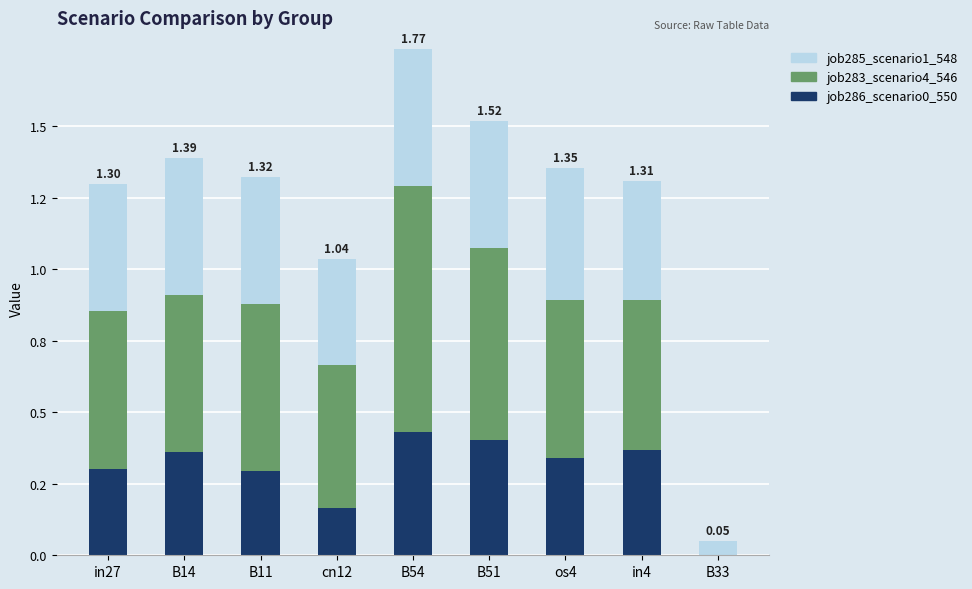

What is the difference between the second highest and second lowest values in the job283_scenario4_546 series?

0.2